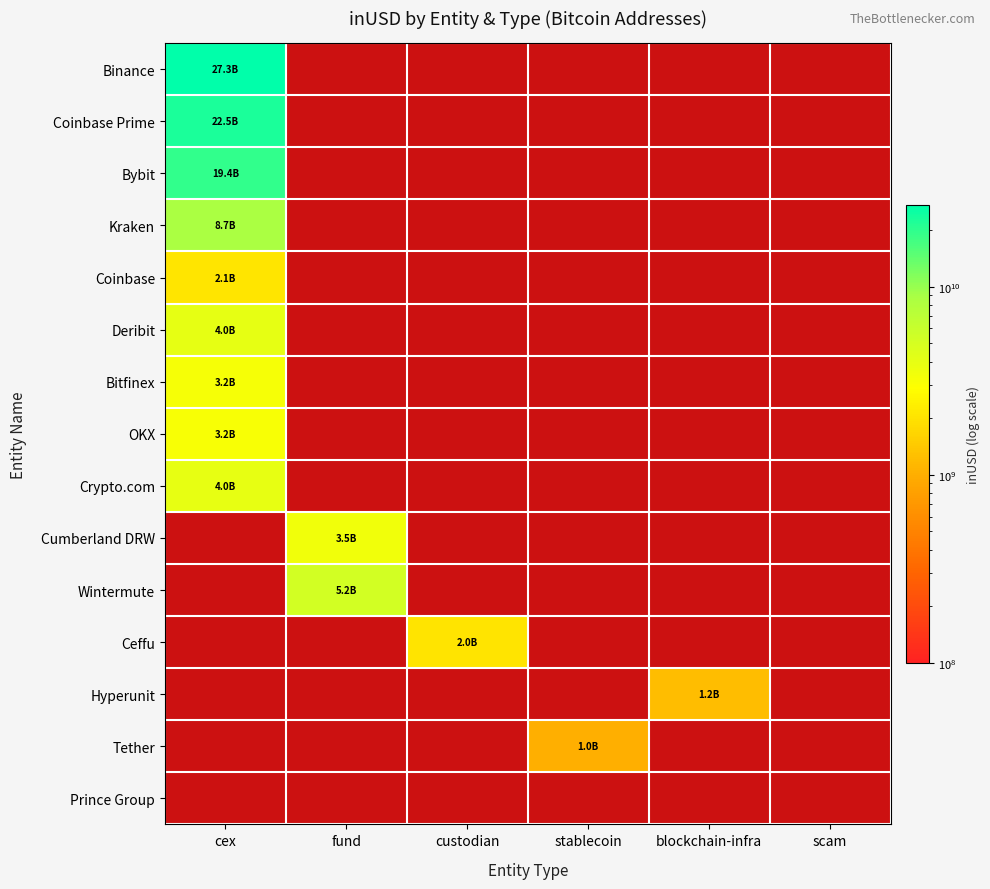

How many categories are shown in the chart?

6